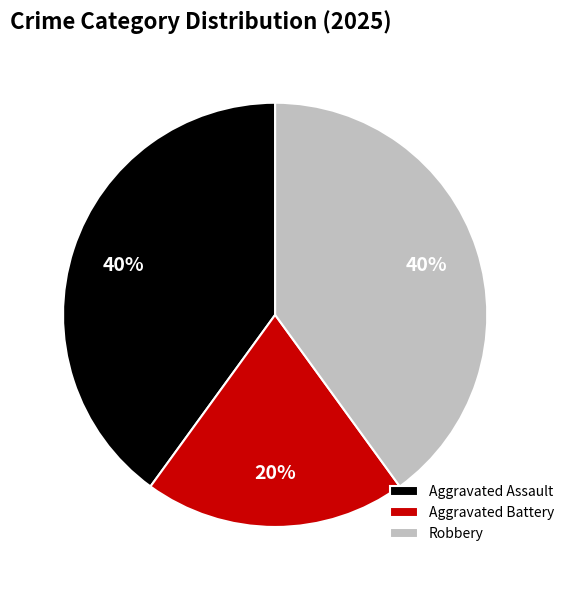

Is it true that Aggravated Battery is 11% of the pie?

False